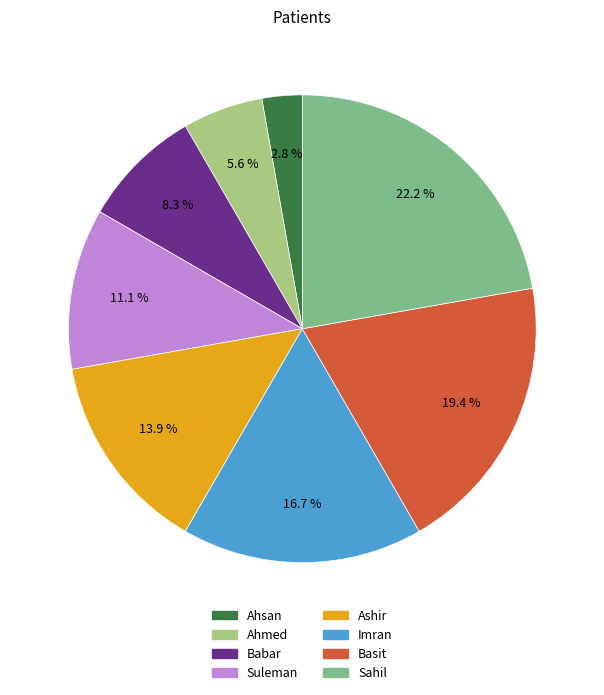

To the nearest percent, what is the average slice percentage?

12%